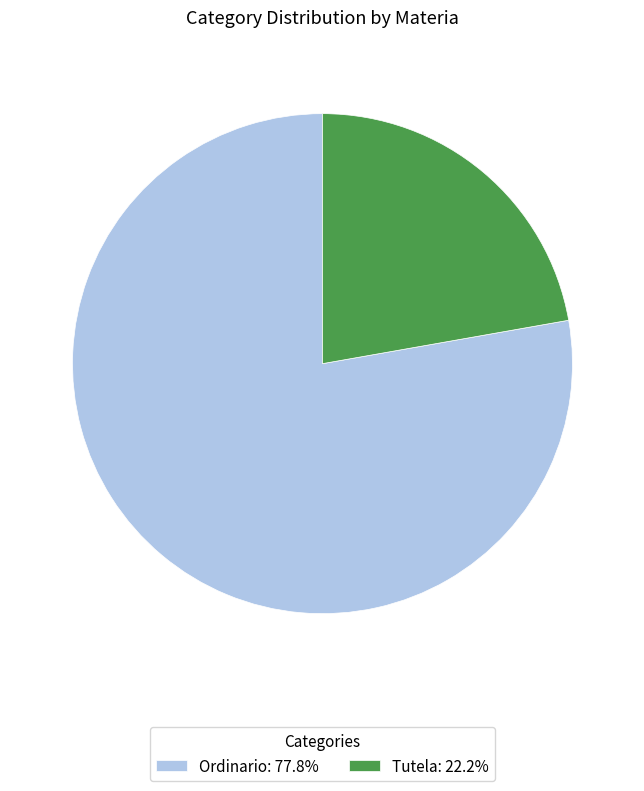

Is it true that Tutela is 22% of the pie?

True